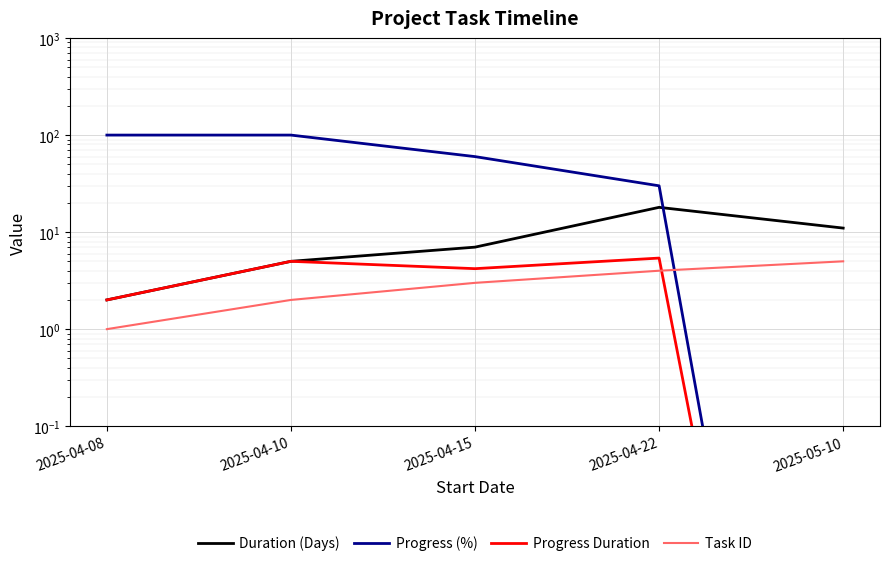

Where is Progress (%) nearest to the value 50?

2025-04-15